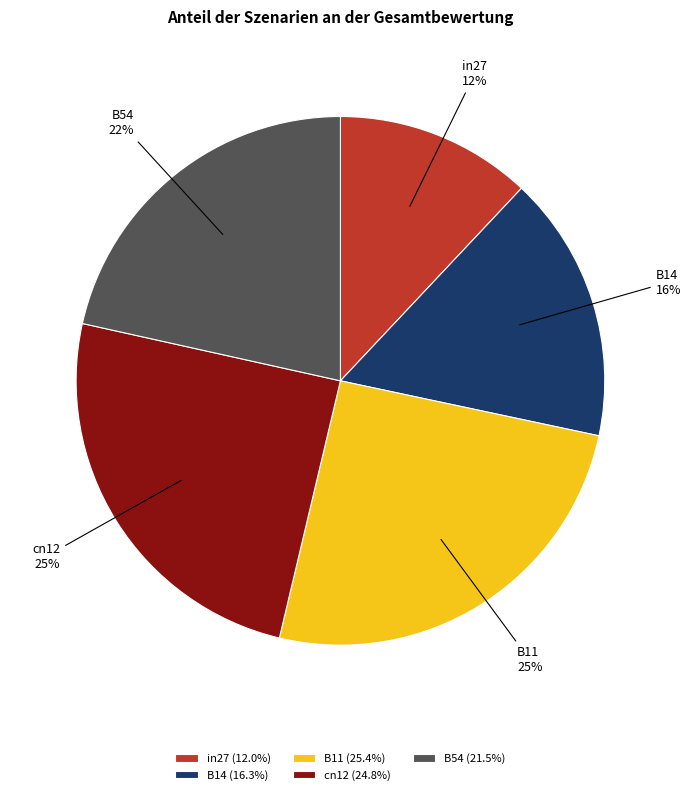

To the nearest percent, what percentage of the pie is B11?

25%